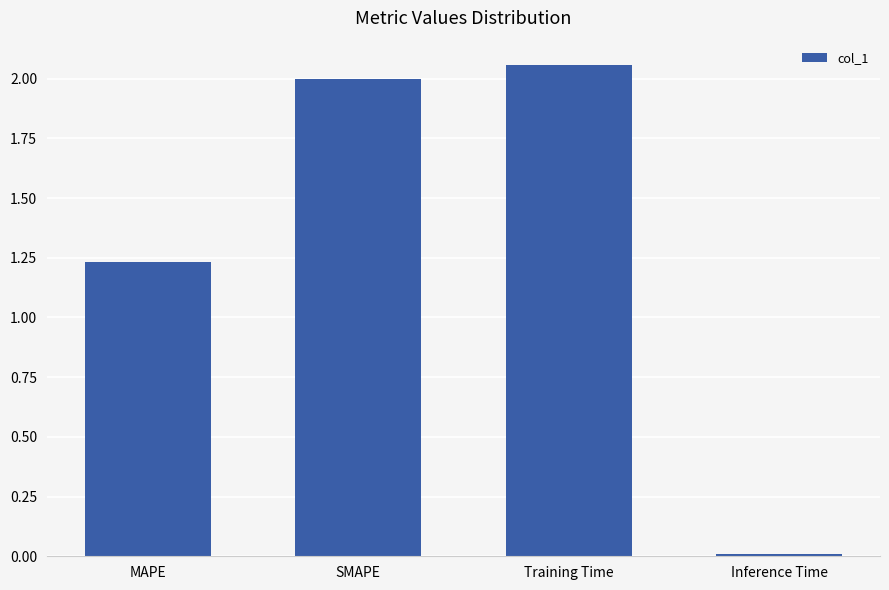

What is the average value?

1.3